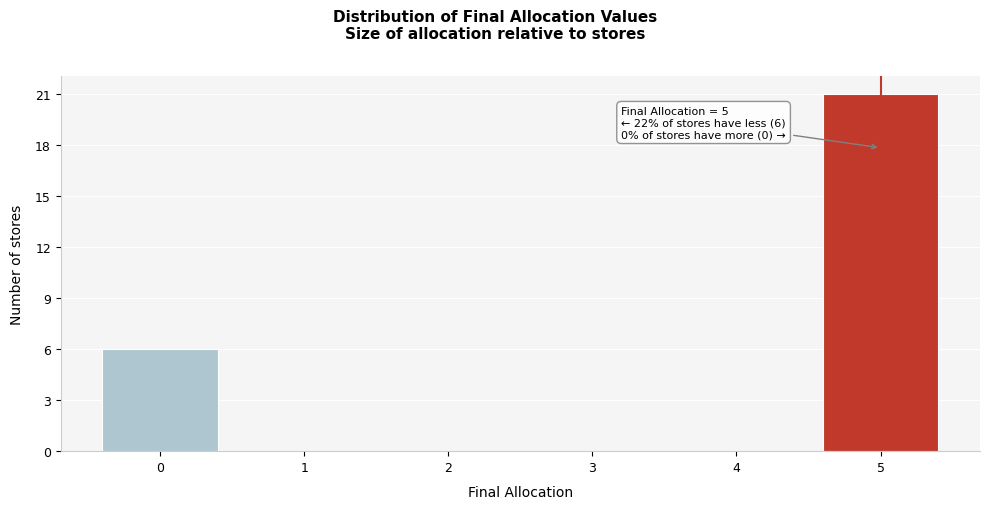

Reading left to right, list all the values displayed in this chart.

0=6	1=0	2=0	3=0	4=0	5=21